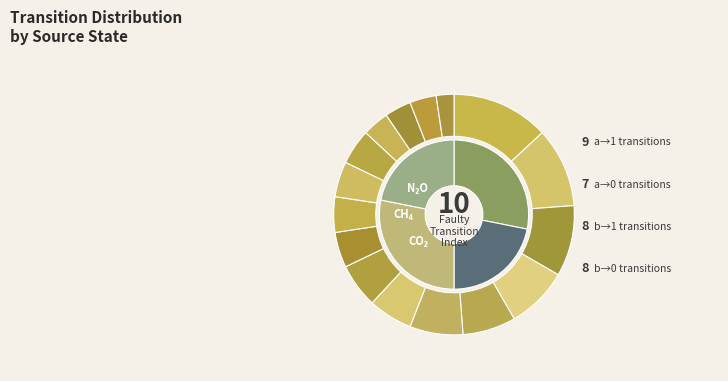

How many segments does this pie chart have?

16